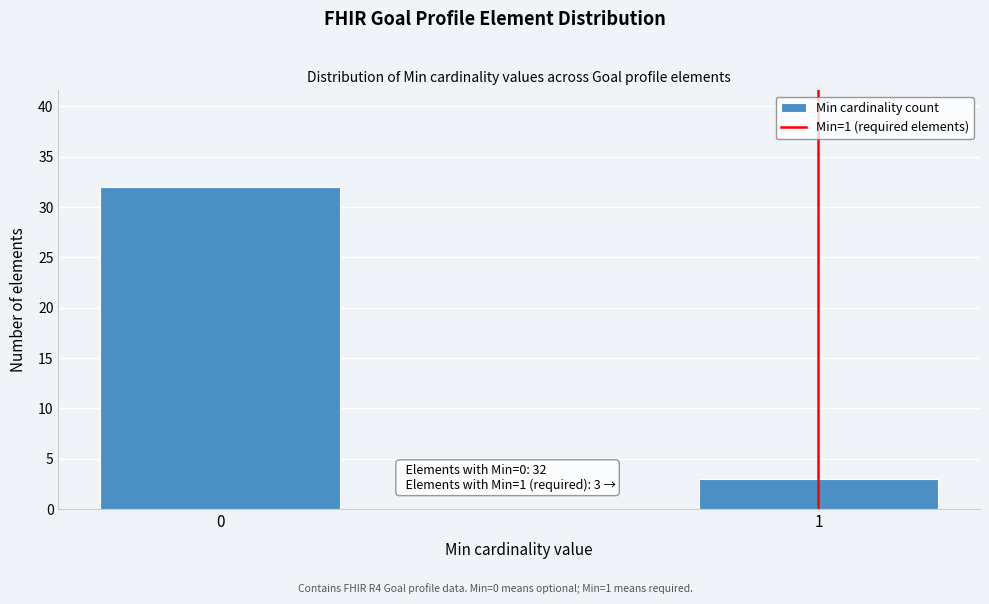

Reading right to left, list all the values displayed in this chart.

3	32